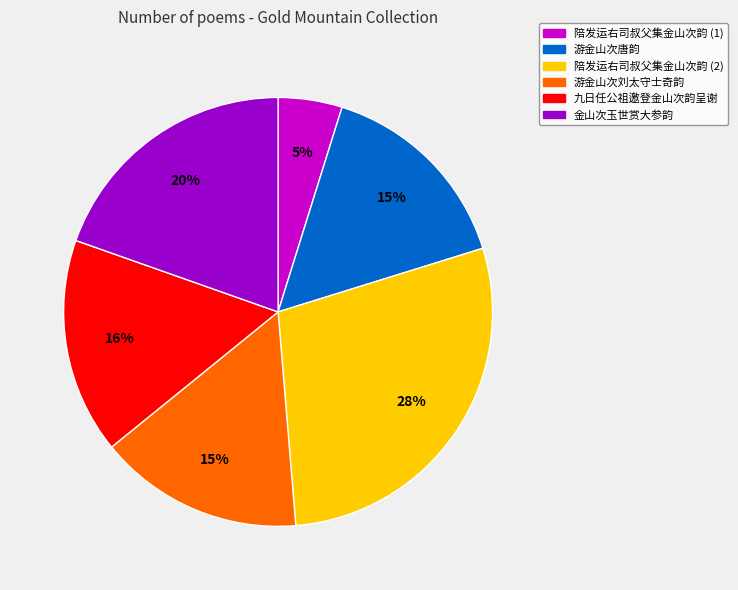

Is there a majority slice in this chart?

No